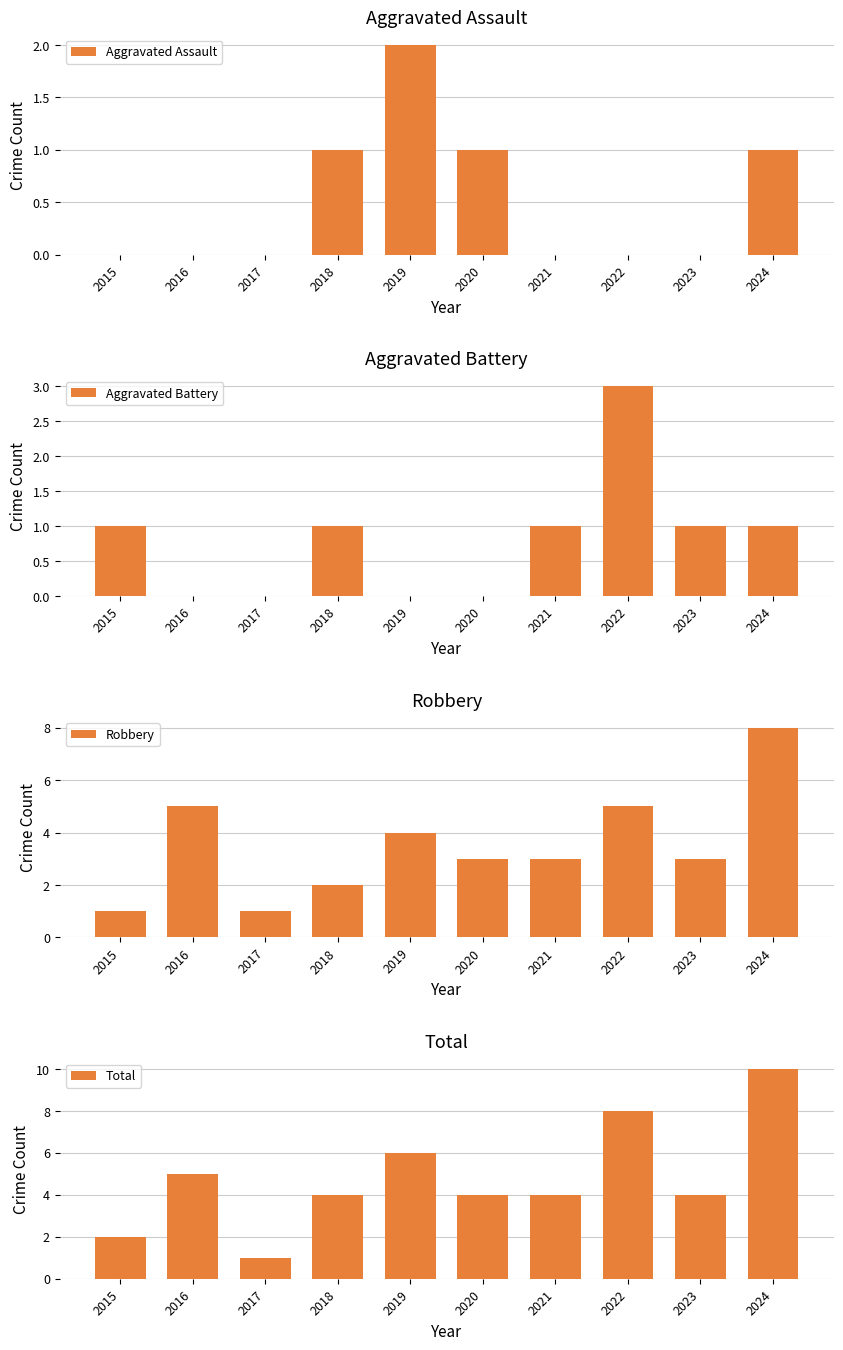

How many values in the Robbery series exceed 3?

4